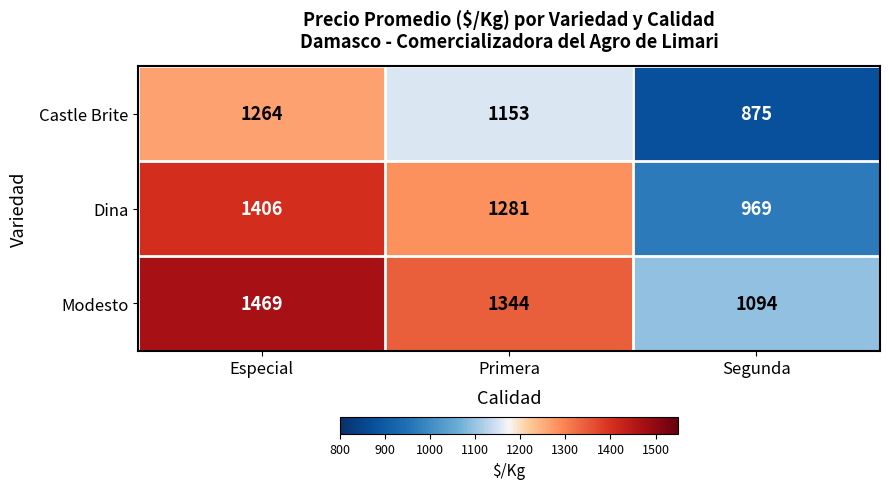

What is the greatest value displayed?

1469